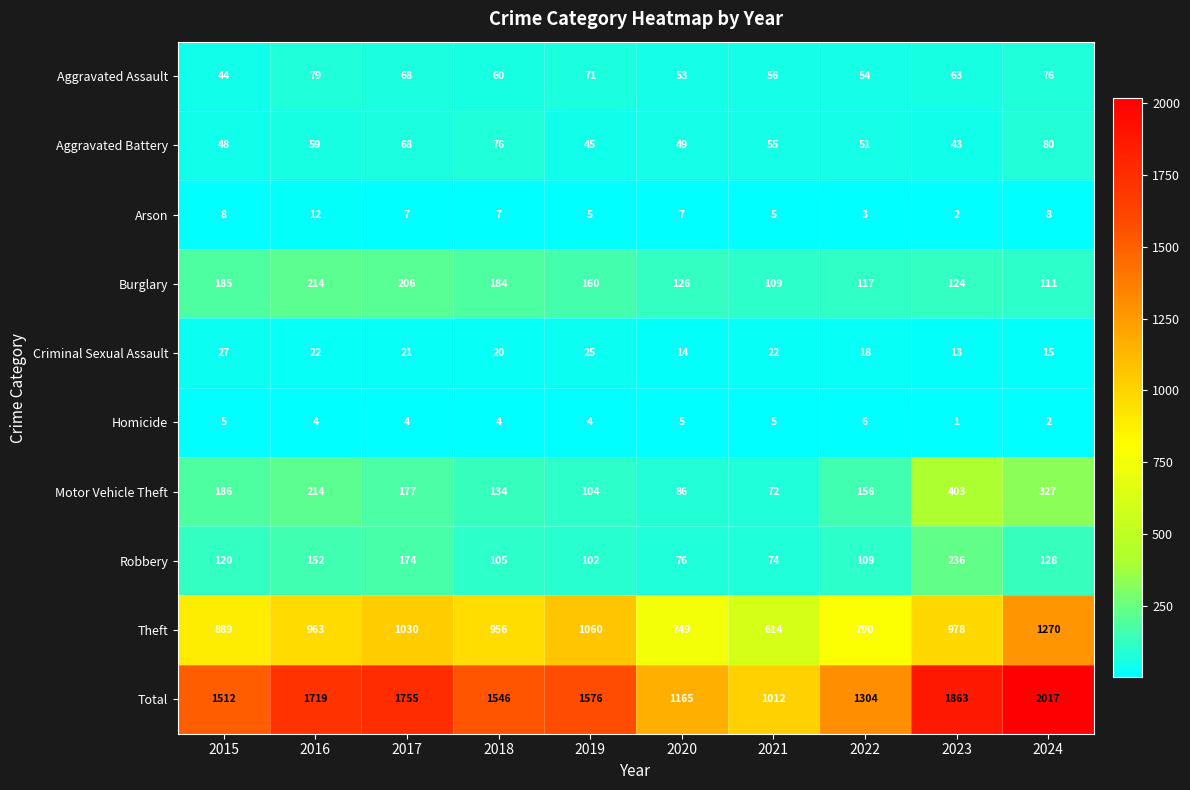

What is the greatest value displayed?

2017